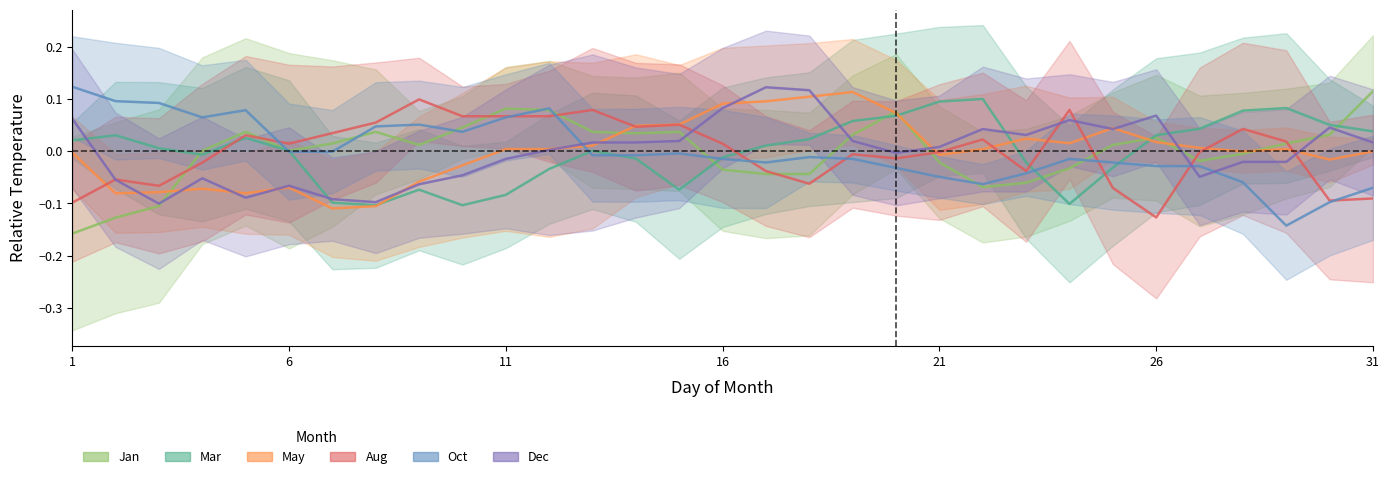

What is the value of the Oct point at the 31st from the left?

-0.1